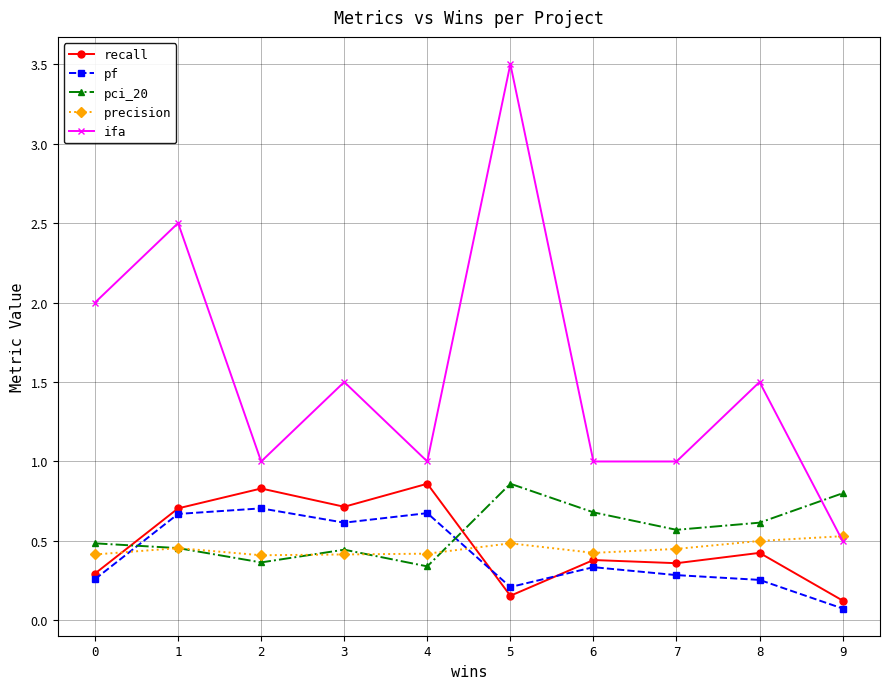

True or false: recall has more than 1 points higher than both neighbors.

True